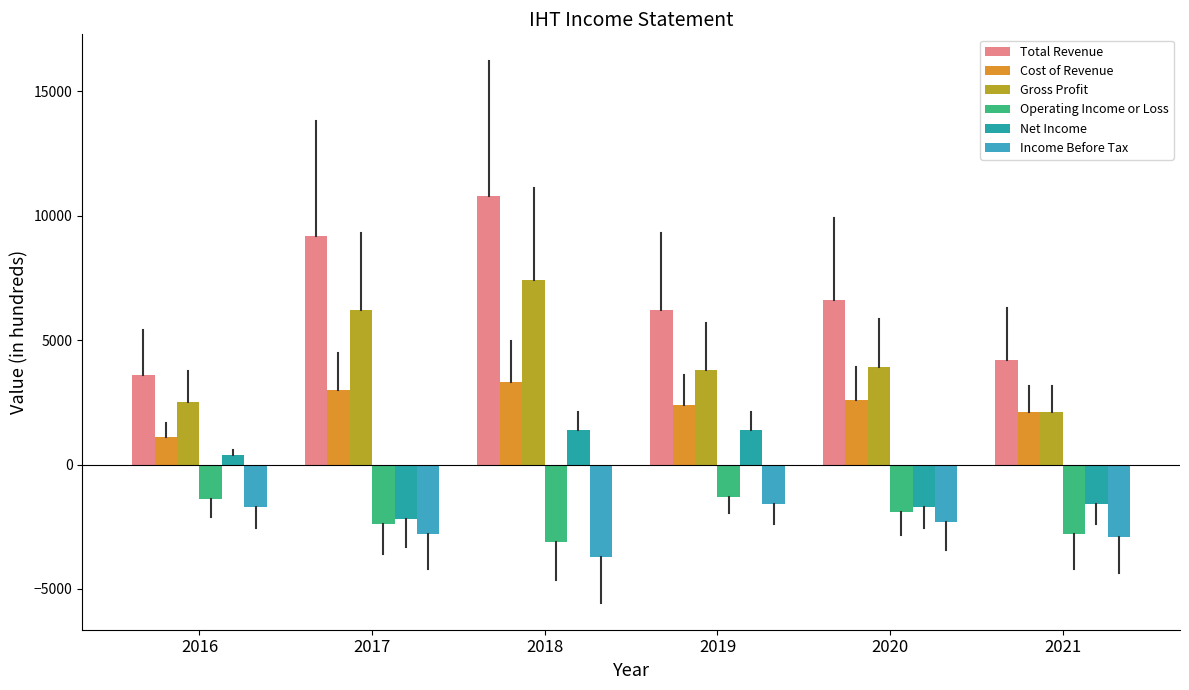

At which category is the sum across all series the highest?

2018